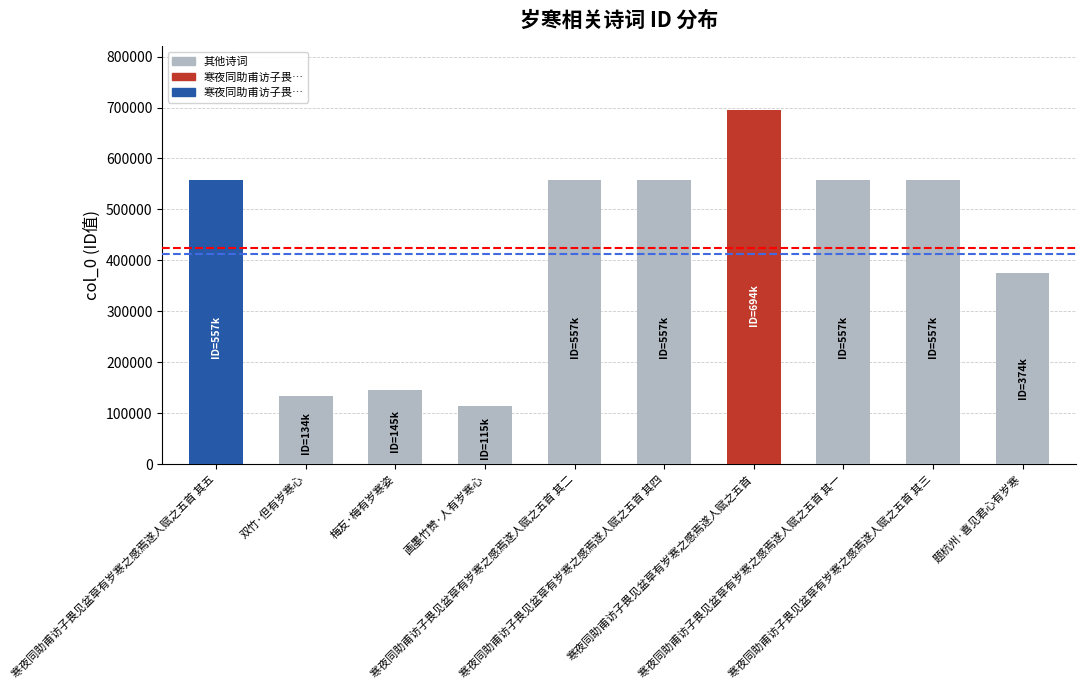

At which label does the data first exceed 557070?

寒夜同助甫访子畏见盆草有岁寒之感焉遂人赋之五首 其五